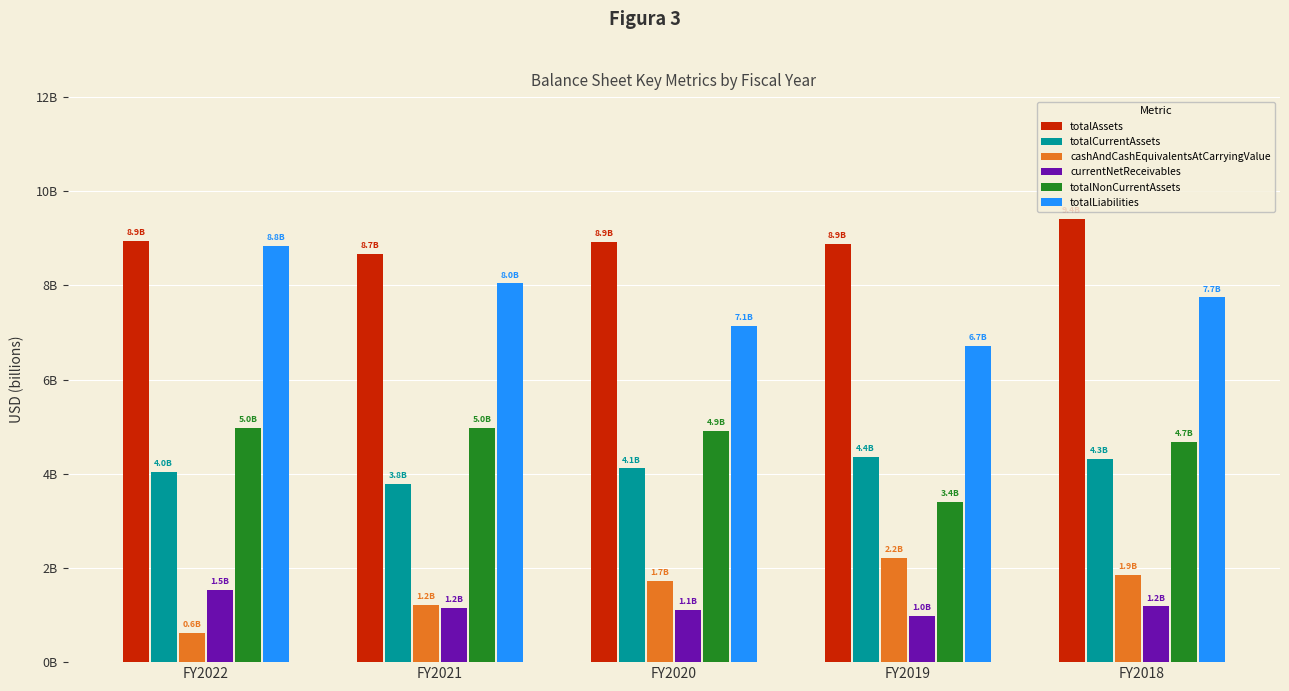

What is the difference between the maximum and minimum values in the totalLiabilities series?

2.1